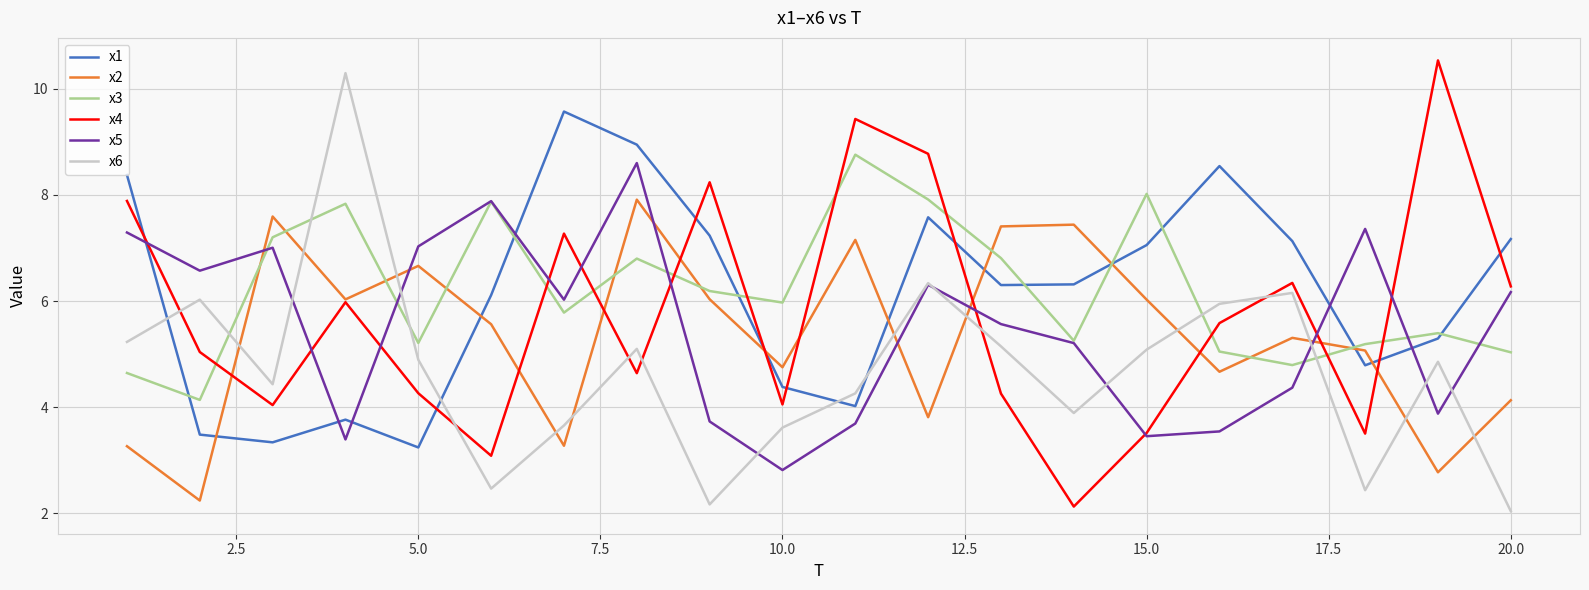

After their last crossing, which series has the higher values: x2 or x6?

x2